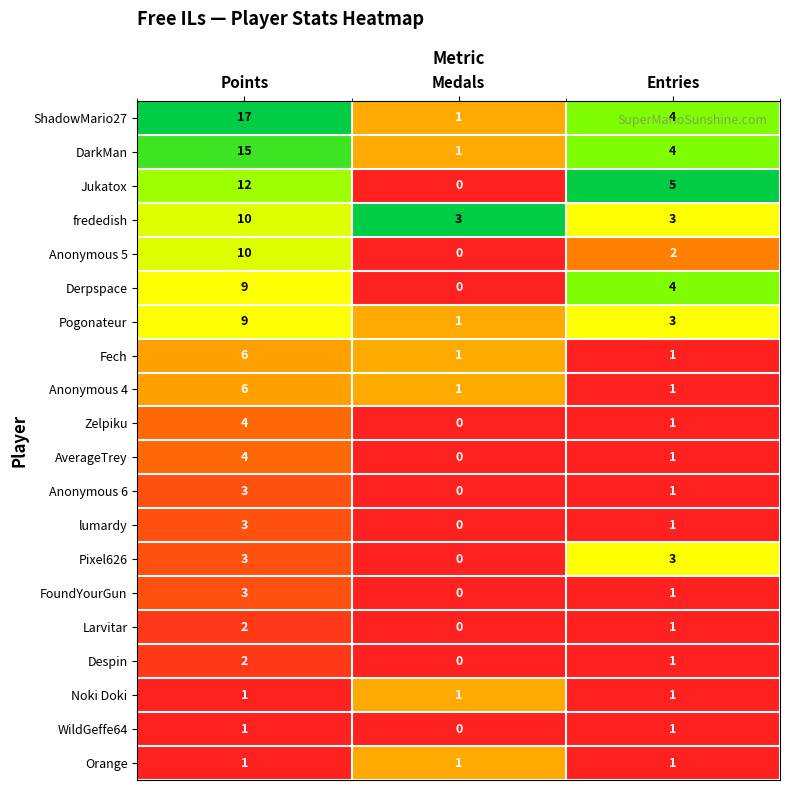

The Anonymous 4 series shows 2 at Medals. True or false?

False